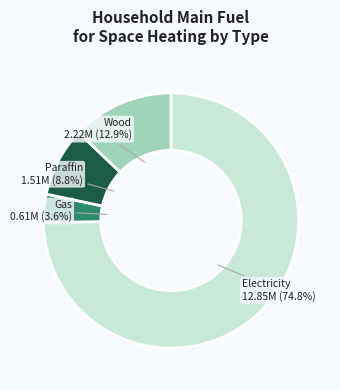

Is there any slice that represents more than half of the pie?

Yes